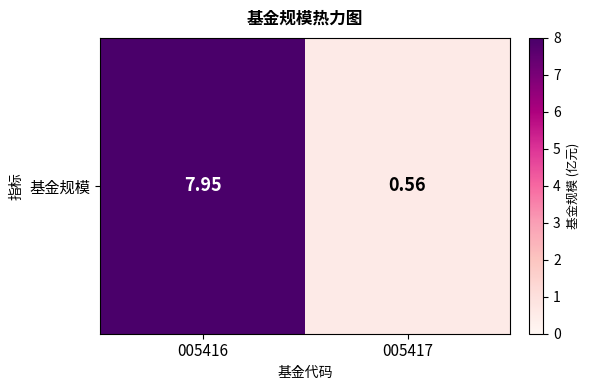

Where does the data first go above 7?

005416